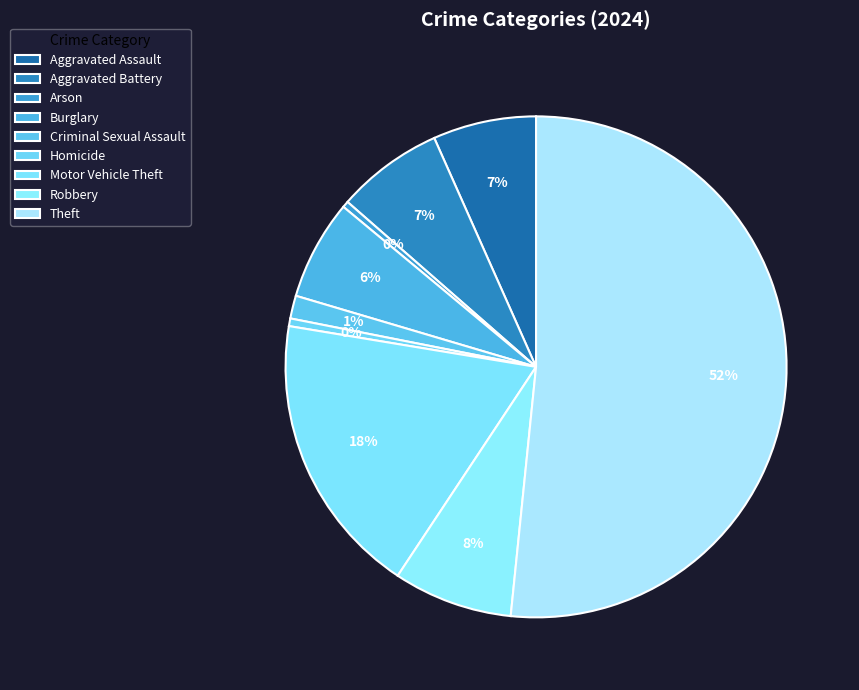

To the nearest percent, what is the difference between the largest and smallest slice percentages?

51%